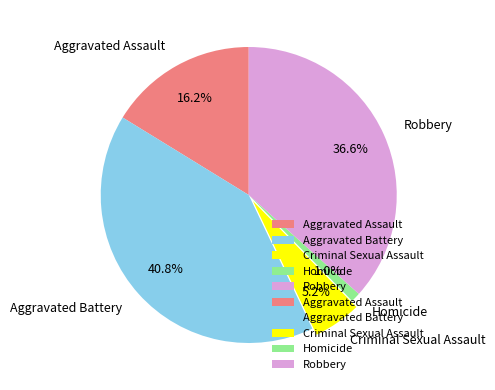

To the nearest percent, what is the difference between the largest and smallest slice percentages?

40%